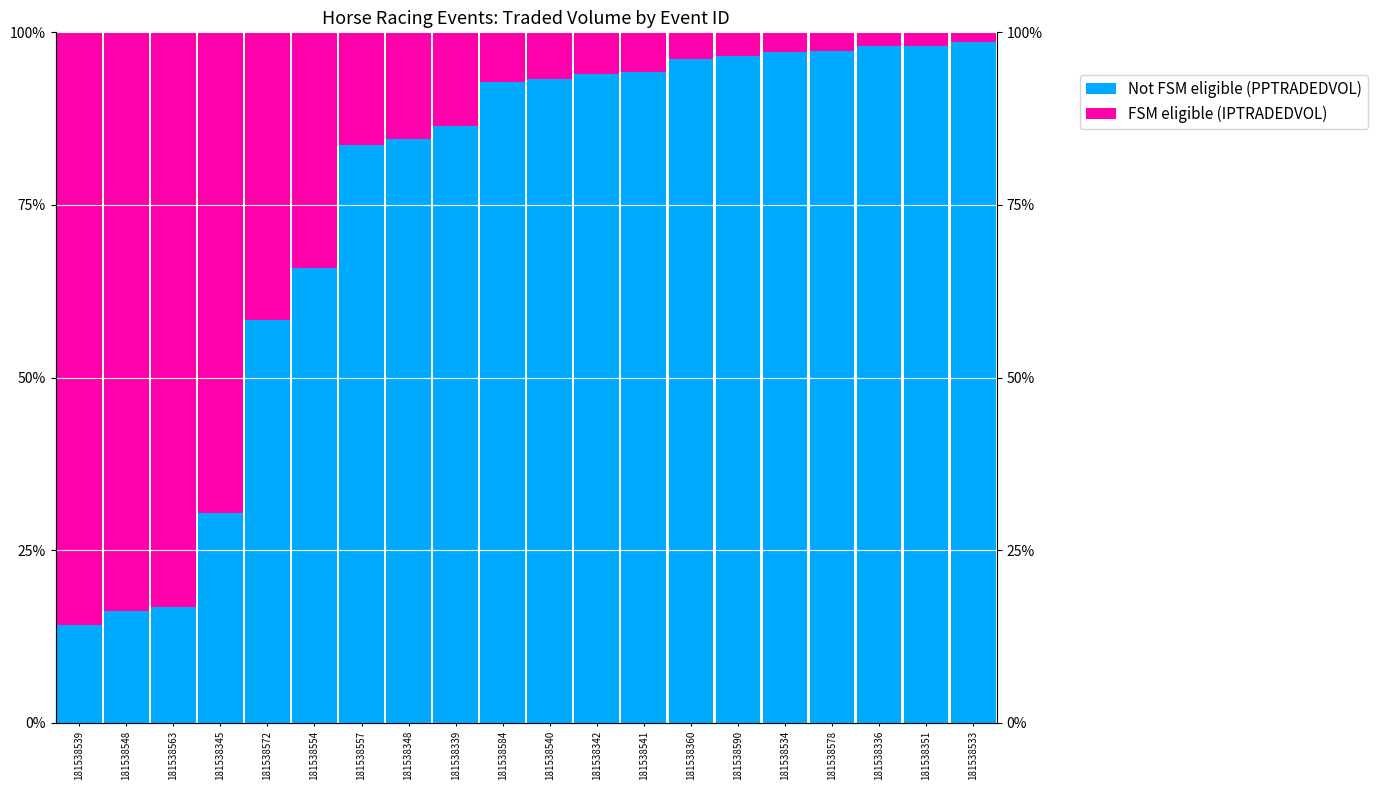

Between 181538584 and 181538548, which is larger?

181538584